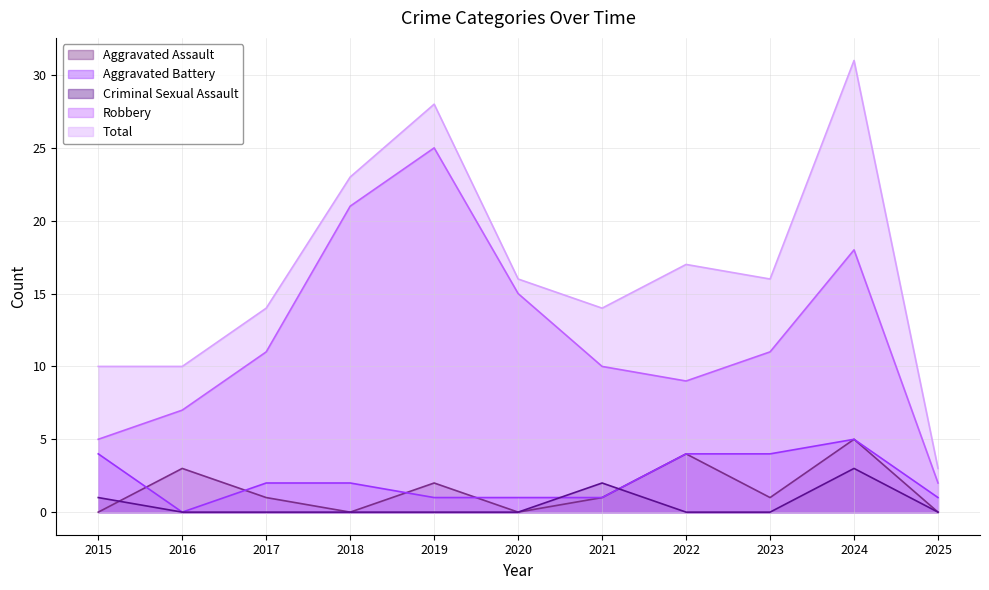

How many intersections are there between Aggravated Battery and Criminal Sexual Assault?

2